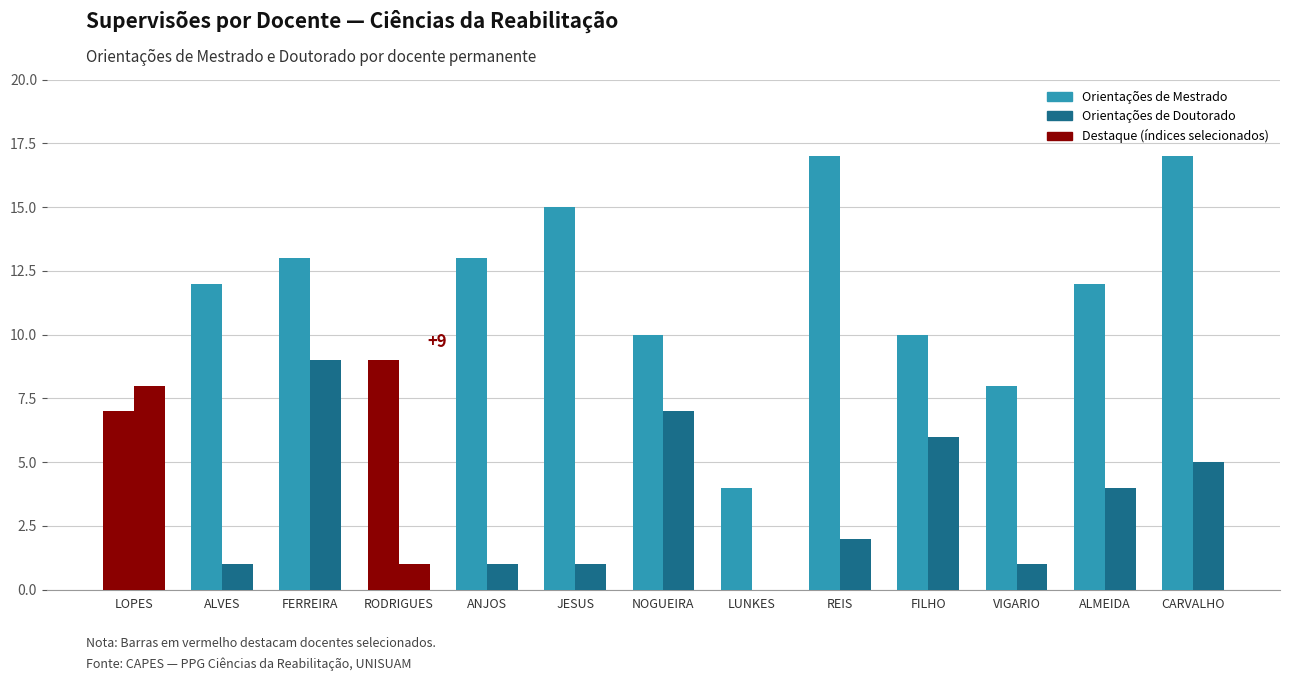

What is the spread (max minus min) of values at FERREIRA?

4